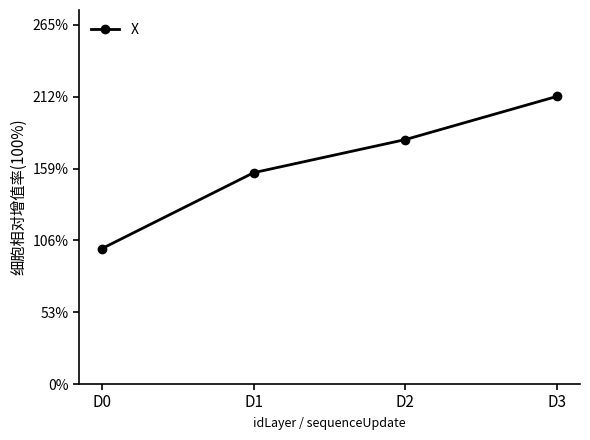

Does the chart have visible grid lines?

No